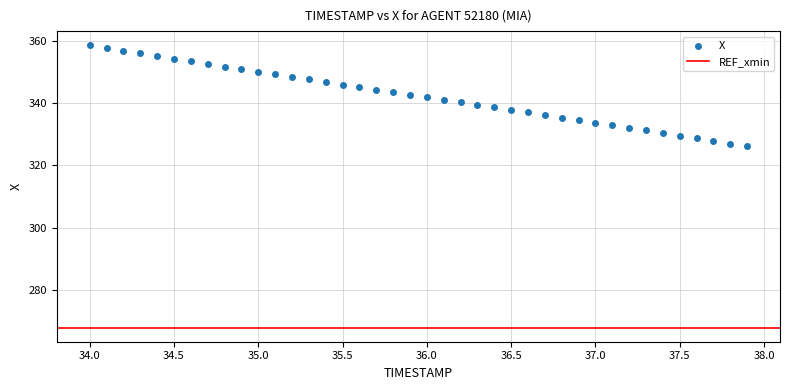

What is the range of X values (max minus min)?

3.9